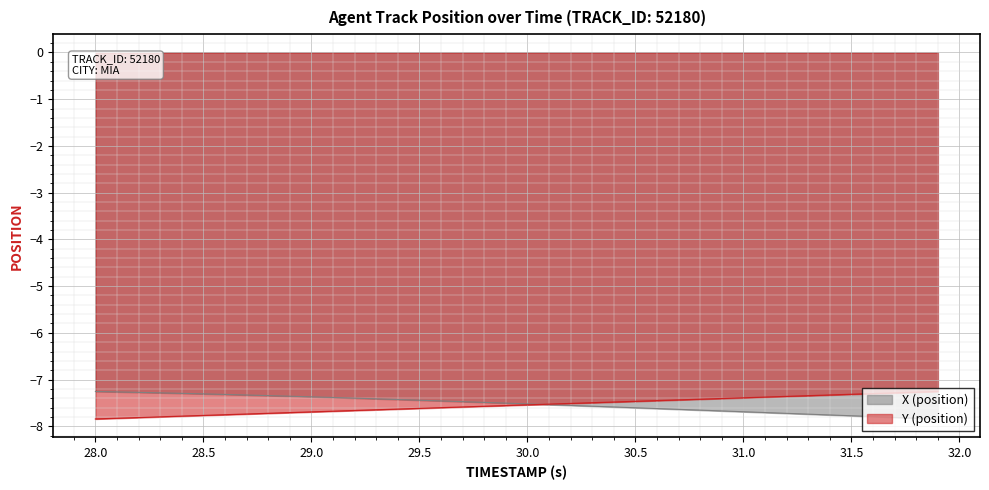

What is the total value across all series at 30.5?

-15.1